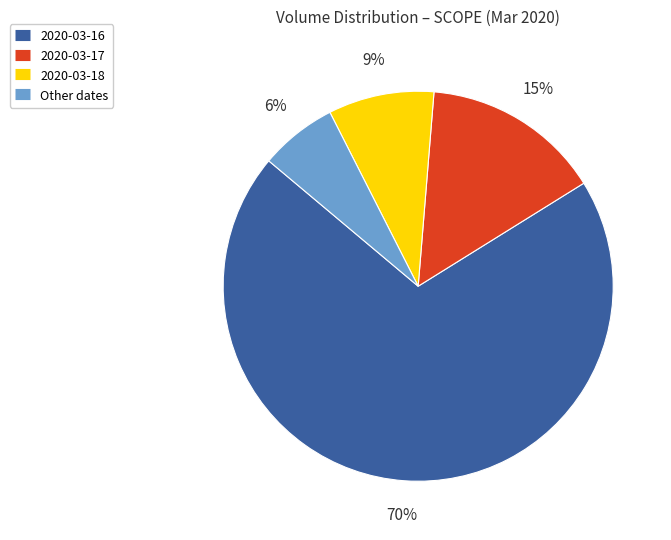

To the nearest percent, what is the average slice percentage?

25%